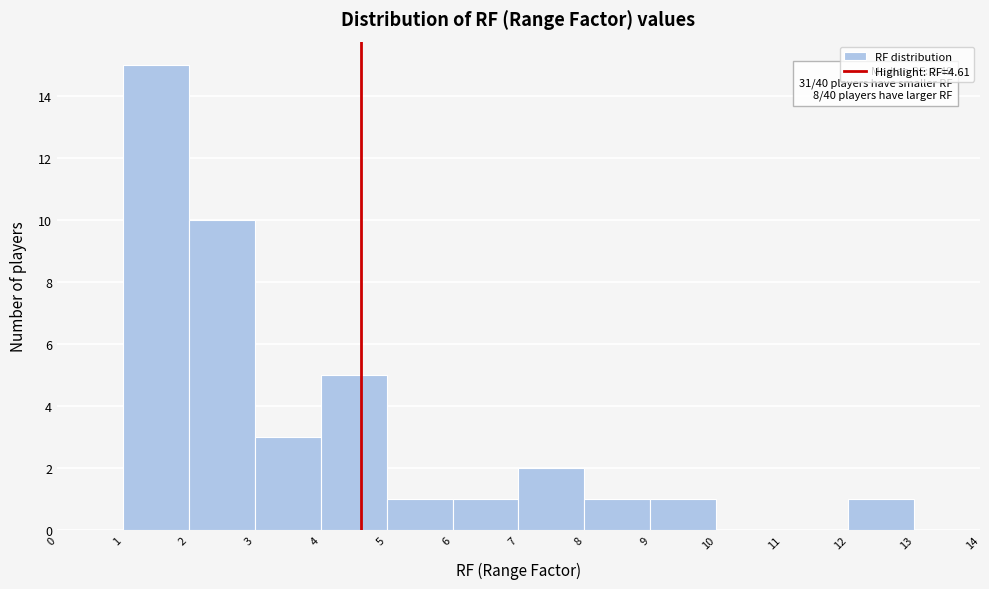

Over which range of the x-axis is the bar tallest?

1 to 2